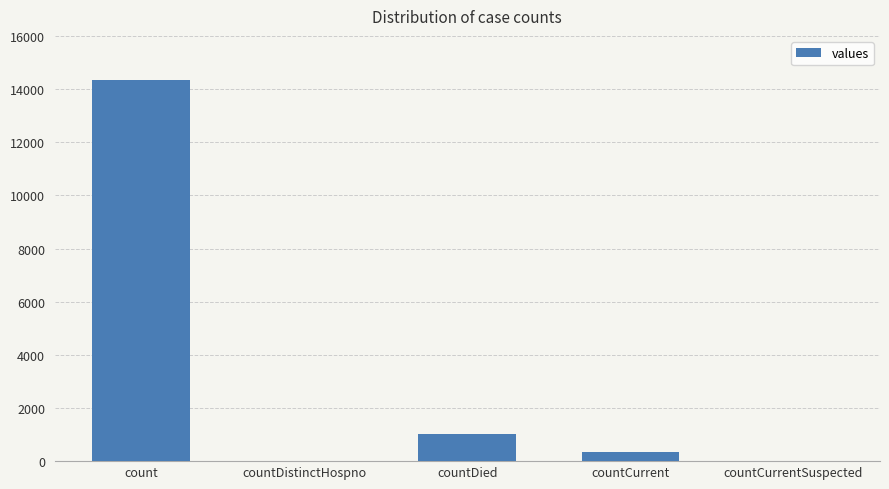

What is the sum of all values?

15707